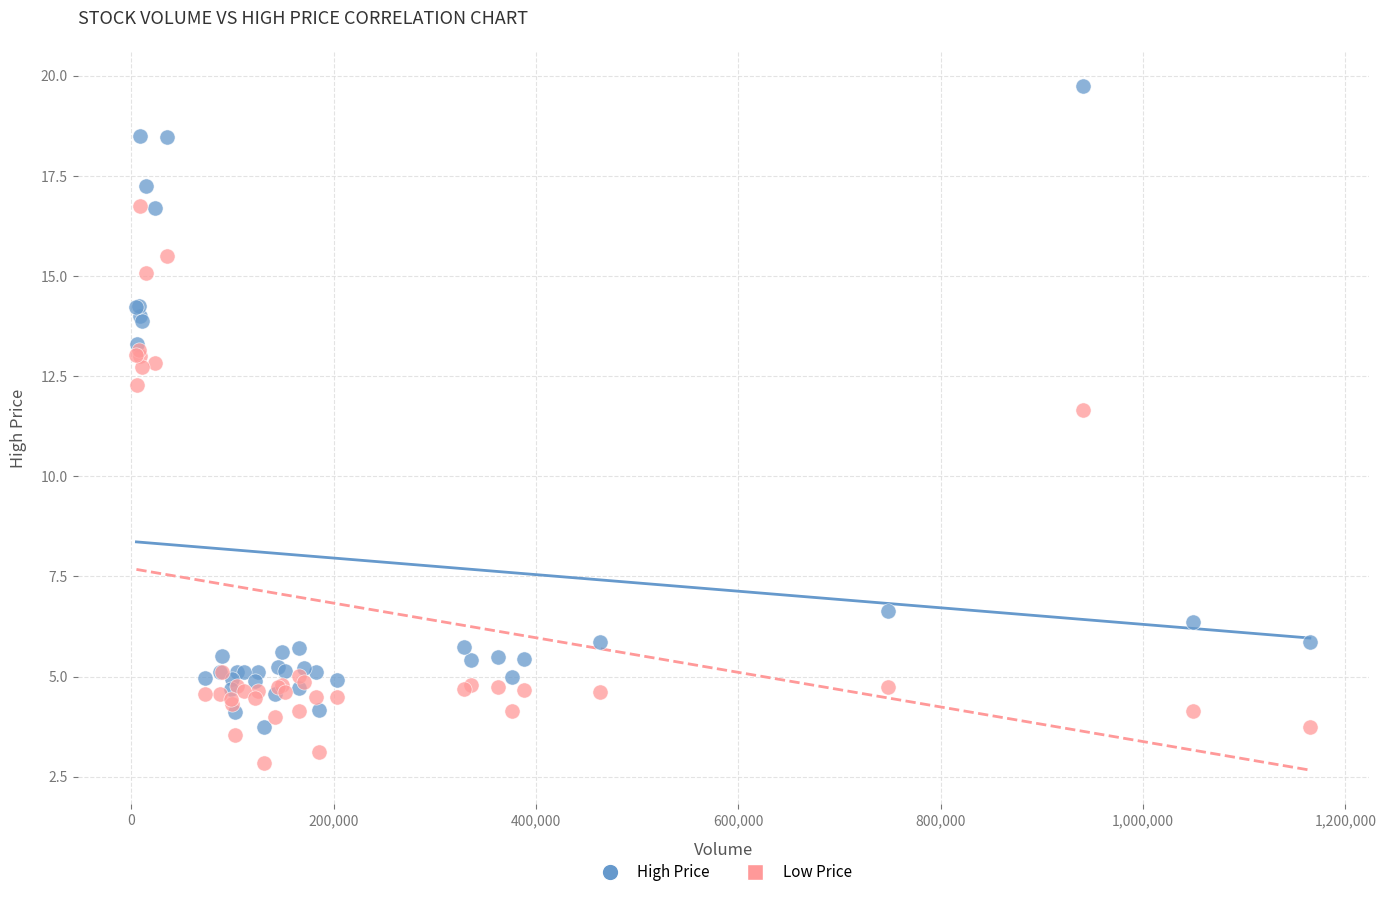

Which series has the widest spread of Y values?

High Price